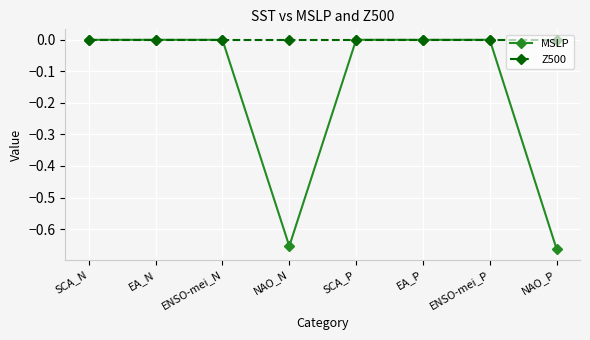

List the series in order of their overall mean, highest first.

Z500, MSLP